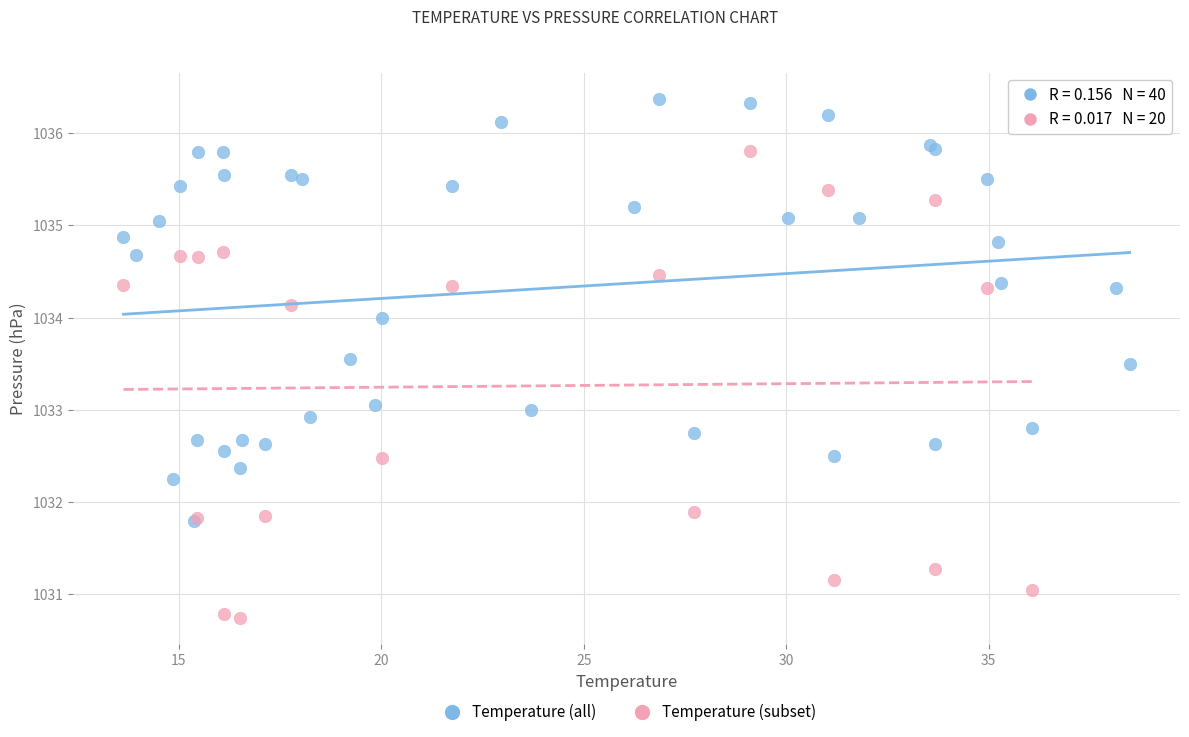

Which series contains the lowest Y value?

Temperature (subset)